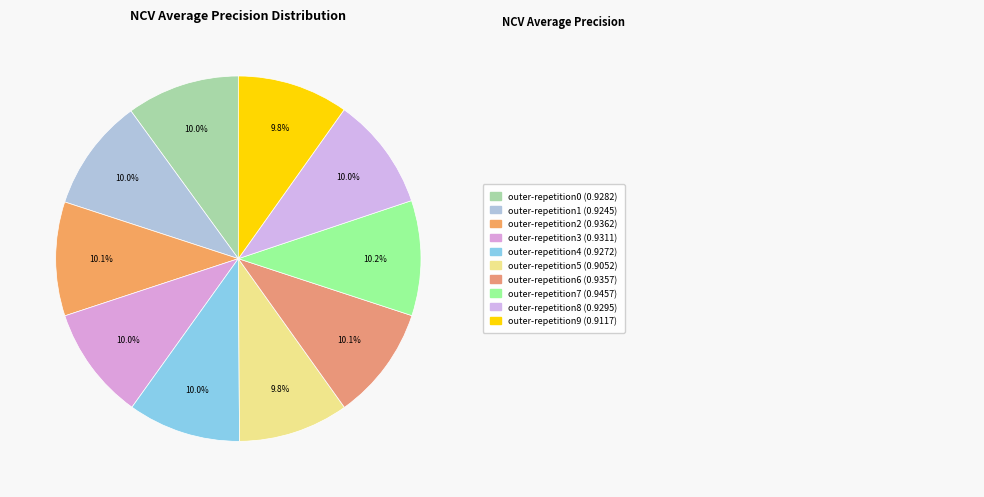

Count the number of slices in the pie.

10